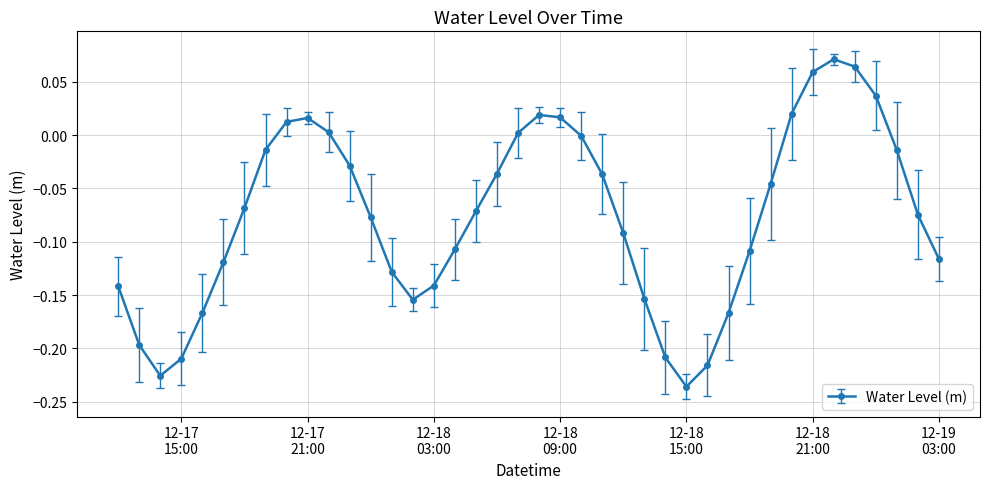

What is the difference between the maximum and minimum values?

0.3